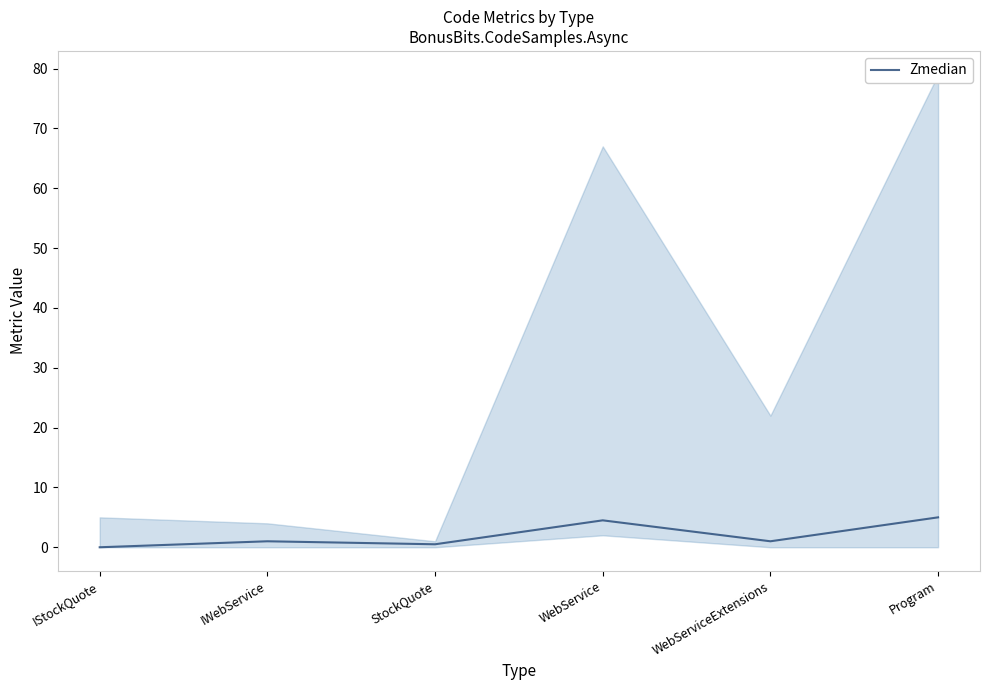

What is the change in value from StockQuote to Program?

+4.5